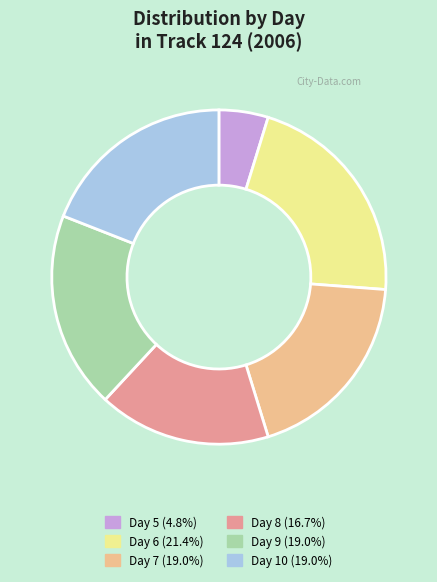

Combined, do Day 7 (19.0%) and Day 5 (4.8%) account for over 50%?

No